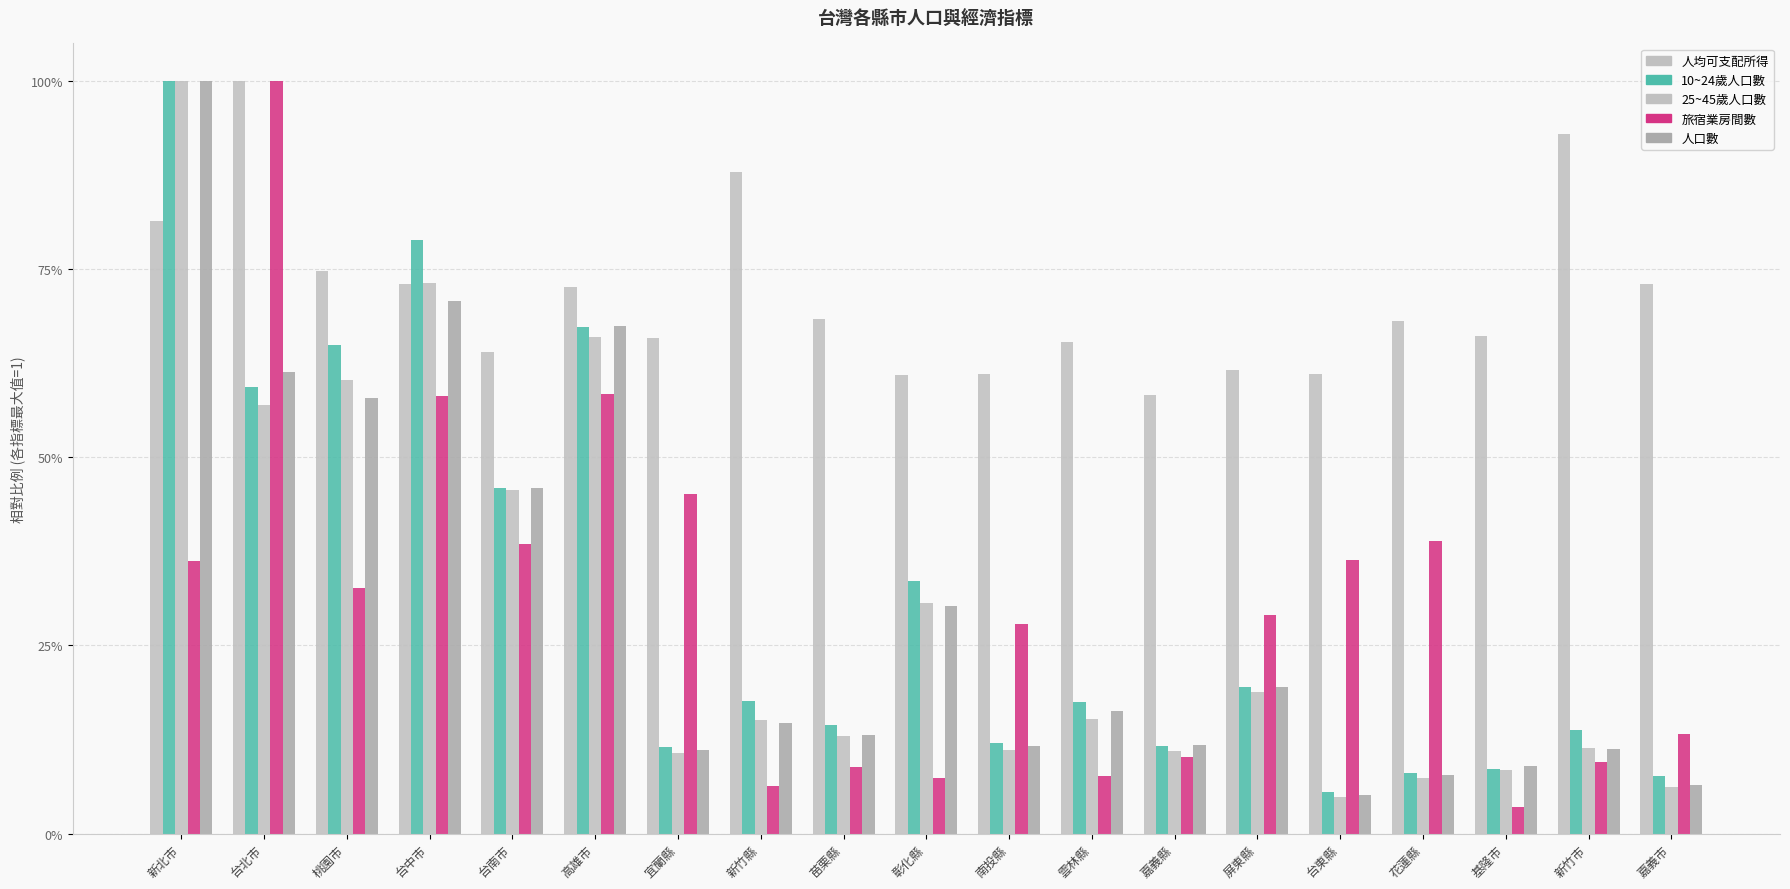

Does the chart contain stacked bars?

No